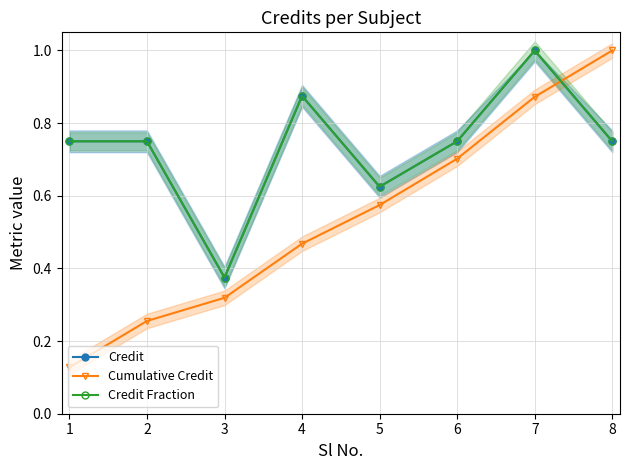

What is the sum of all Cumulative Credit values?

4.3